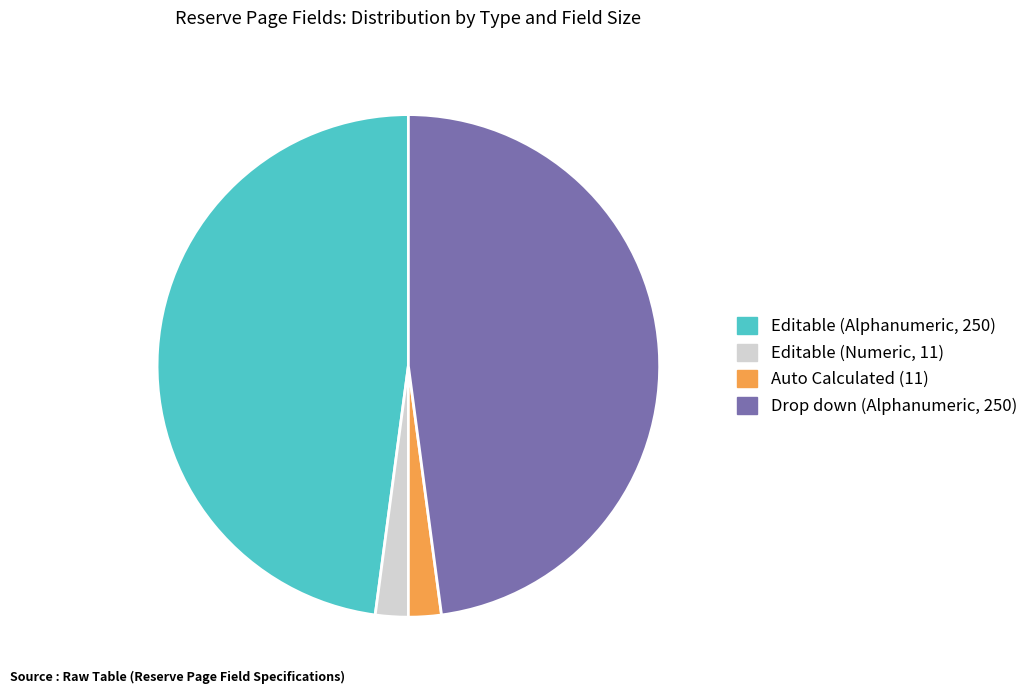

Is there any slice that represents more than half of the pie?

No